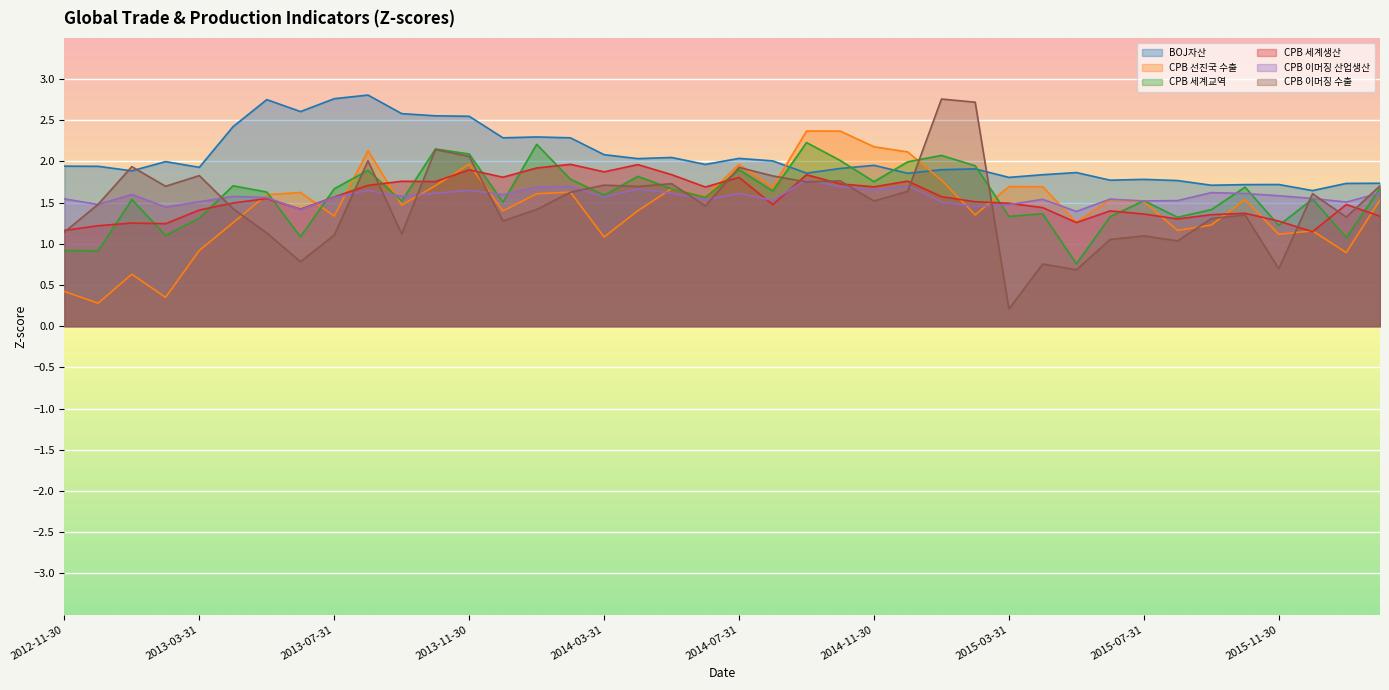

Which series has the largest total across all categories?

BOJ자산